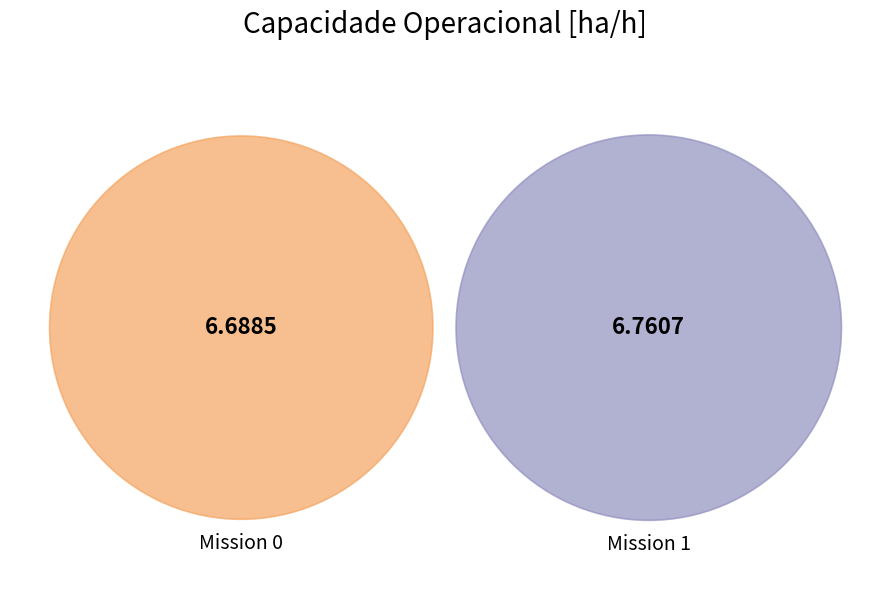

To the nearest percent, what is the average slice percentage?

50%